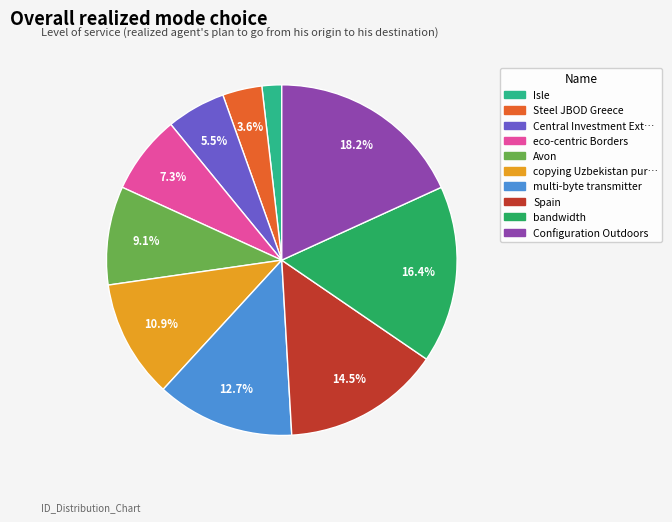

Is there any slice that represents more than half of the pie?

No